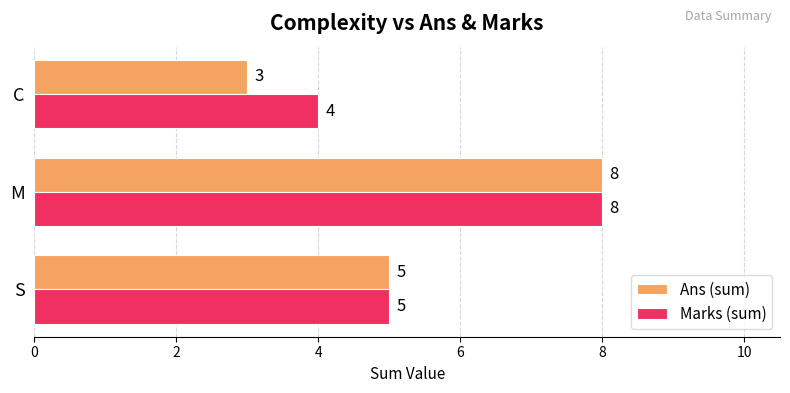

What is the average value of the Ans (sum) series?

5